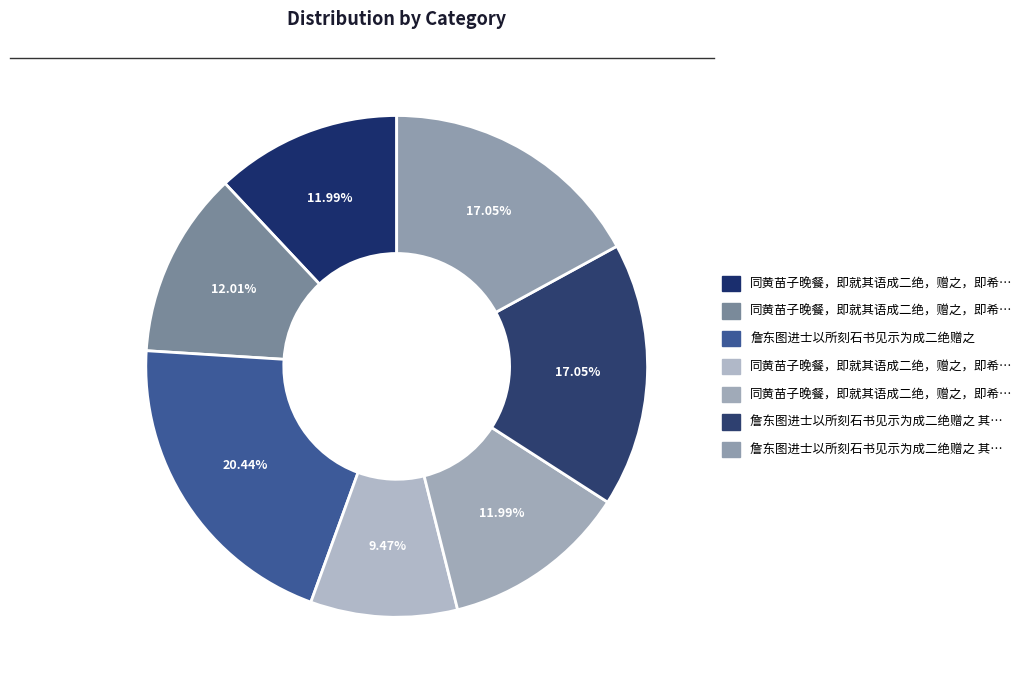

What is the smallest slice in the pie chart?

同黄苗子晚餐，即就其语成二绝，赠之，即希哂正